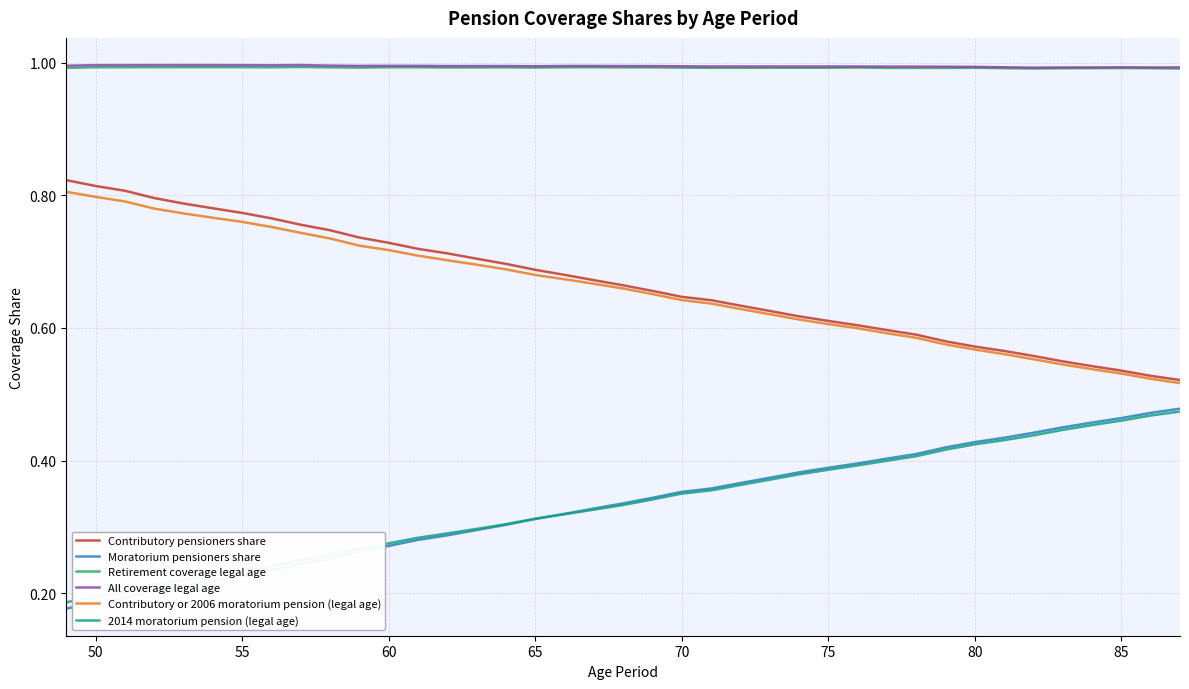

True or false: Moratorium pensioners share and All coverage legal age intersect in this chart.

False